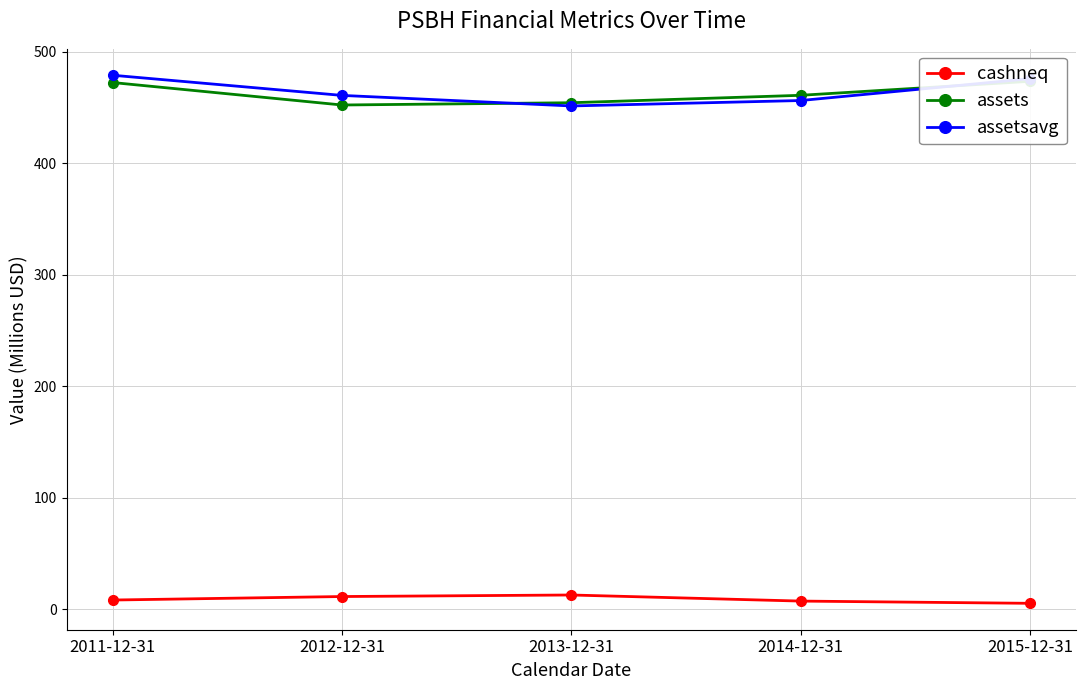

What is the difference between the maximum and minimum values in the assets series?

21.3